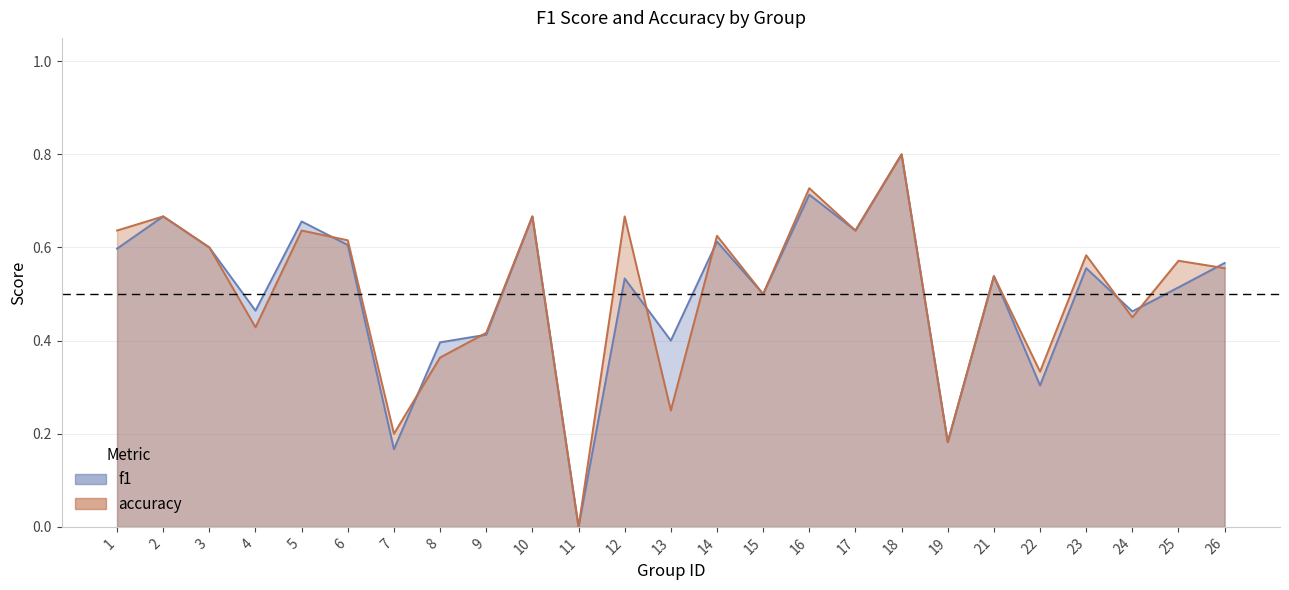

Reading left to right, extract all data points from this chart.

f1: 1=0.6	2=0.7	3=0.6	4=0.5	5=0.7	6=0.6	7=0.2	8=0.4	9=0.4	10=0.7	11=0.0	12=0.5	13=0.4	14=0.6	15=0.5	16=0.7	17=0.6	18=0.8	19=0.2	21=0.5	22=0.3	23=0.6	24=0.5	25=0.5	26=0.6
accuracy: 1=0.6	2=0.7	3=0.6	4=0.4	5=0.6	6=0.6	7=0.2	8=0.4	9=0.4	10=0.7	11=0.0	12=0.7	13=0.2	14=0.6	15=0.5	16=0.7	17=0.6	18=0.8	19=0.2	21=0.5	22=0.3	23=0.6	24=0.5	25=0.6	26=0.6